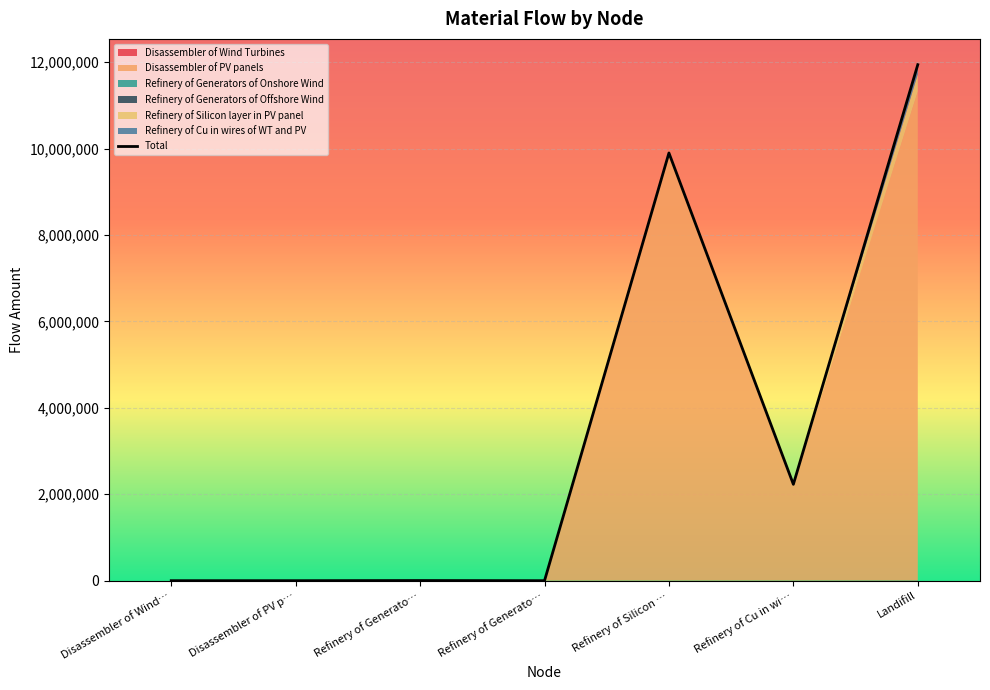

How many lines are shown in the chart?

1